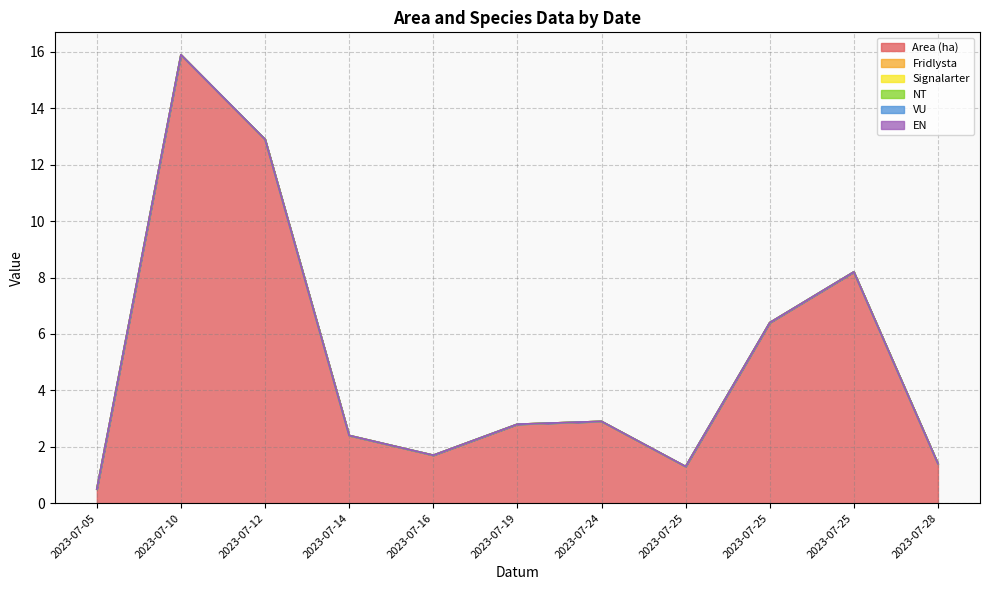

List the series in order of their peak value, highest first.

Area (ha), Fridlysta, Signalarter, NT, VU, EN